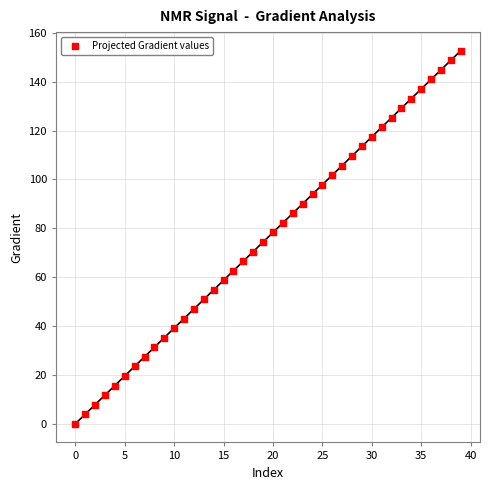

Count the number of points in this scatter plot.

40